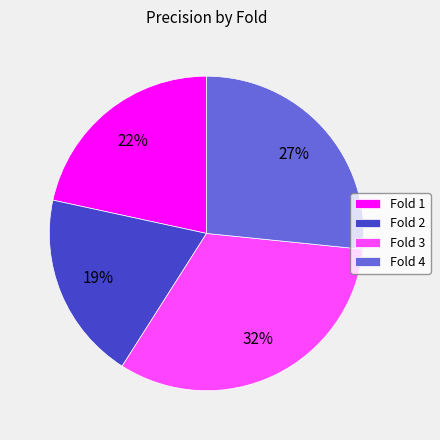

What percentage is the Fold 4 slice, to the nearest percent?

27%